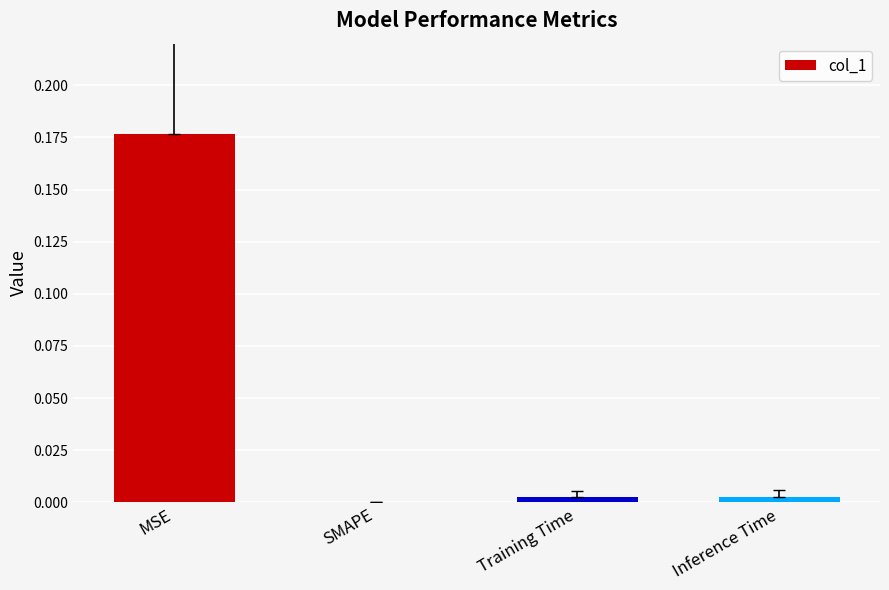

The value at SMAPE is 0.0. True or false?

True